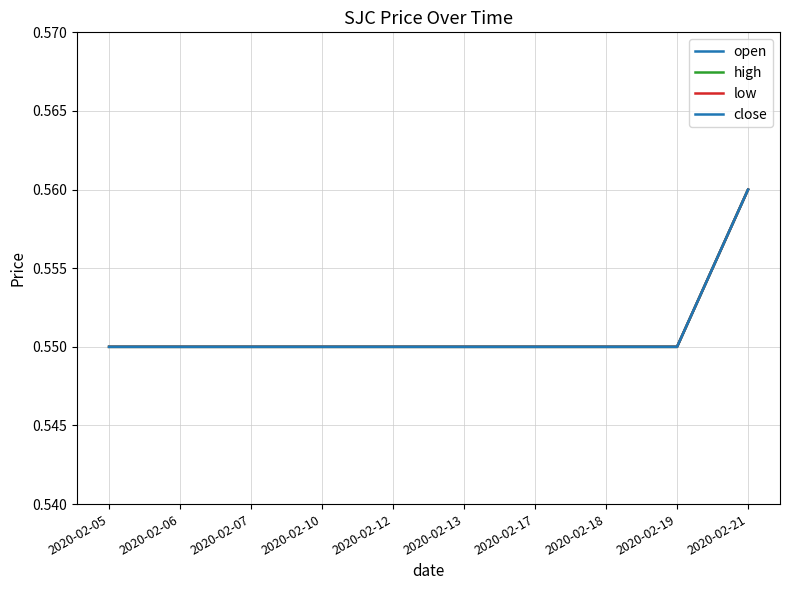

What is the sum of the close values at 2020-02-18 and 2020-02-17?

1.1